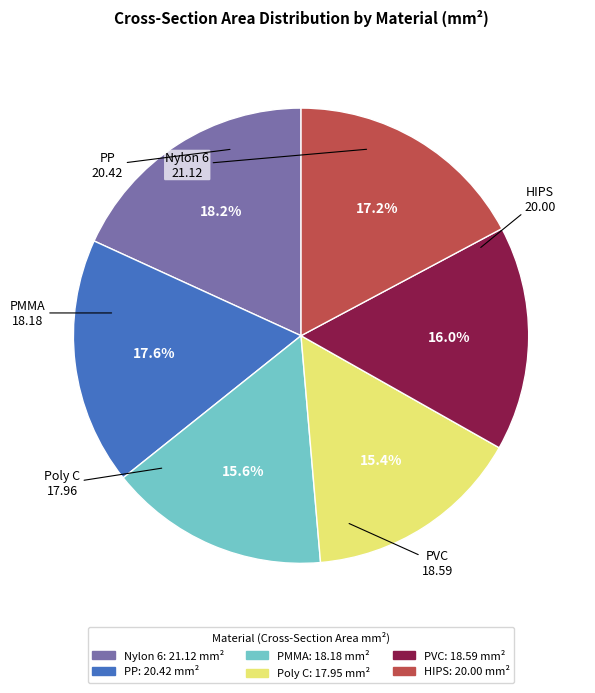

The Nylon 6 slice represents 9% of the pie. True or false?

False